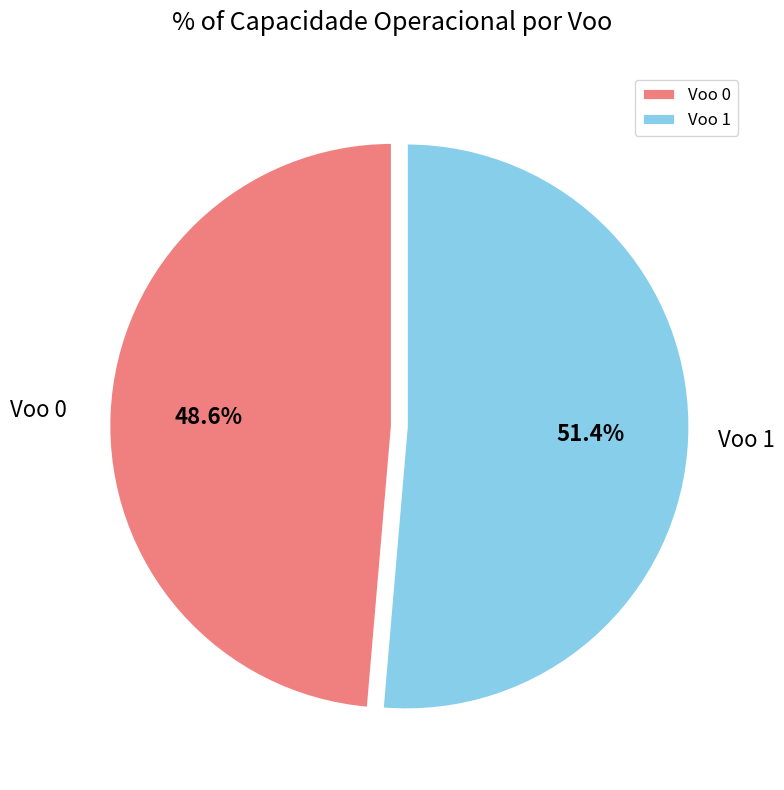

Count the number of slices in the pie.

2